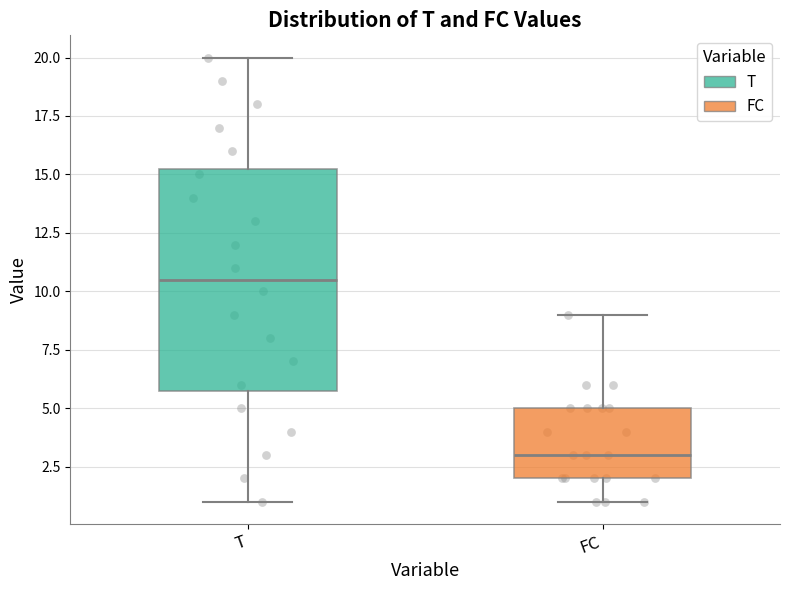

Which box's median line is the lowest?

FC